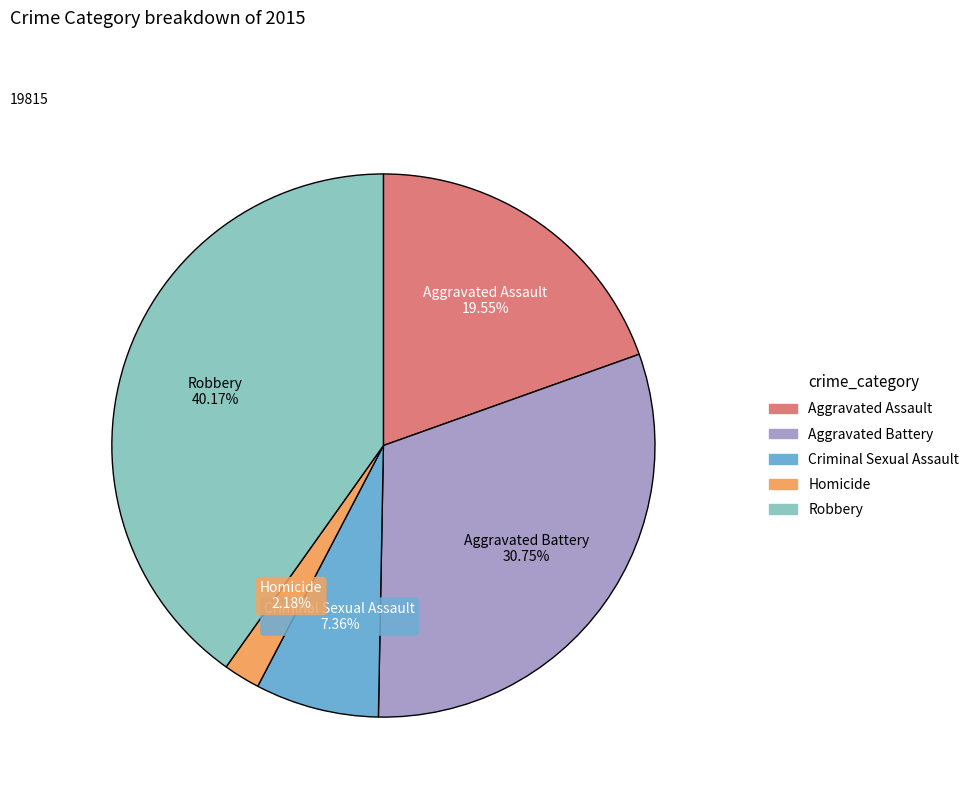

How many segments does this pie chart have?

5